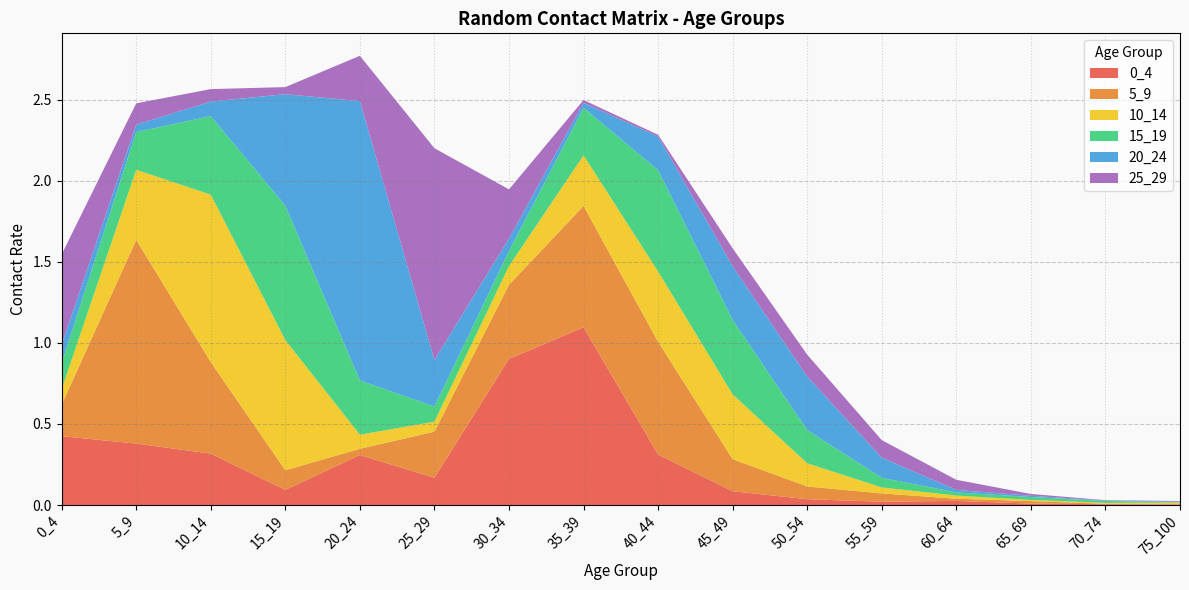

Reading left to right, list all the values displayed in this chart.

0_4: 0.4	0.4	0.3	0.1	0.3	0.2	0.9	1.1	0.3	0.1	0.0	0.0	0.0	0.0	0.0	0.0
5_9: 0.2	1.3	0.6	0.1	0.0	0.3	0.5	0.7	0.7	0.2	0.1	0.1	0.0	0.0	0.0	0.0
10_14: 0.1	0.4	1.0	0.8	0.1	0.1	0.1	0.3	0.4	0.4	0.1	0.0	0.0	0.0	0.0	0.0
15_19: 0.2	0.2	0.5	0.8	0.3	0.1	0.1	0.3	0.6	0.5	0.2	0.1	0.0	0.0	0.0	0.0
20_24: 0.1	0.0	0.1	0.7	1.7	0.3	0.1	0.0	0.2	0.3	0.3	0.1	0.0	0.0	0.0	0.0
25_29: 0.6	0.1	0.1	0.0	0.3	1.3	0.3	0.0	0.0	0.1	0.1	0.1	0.1	0.0	0.0	0.0